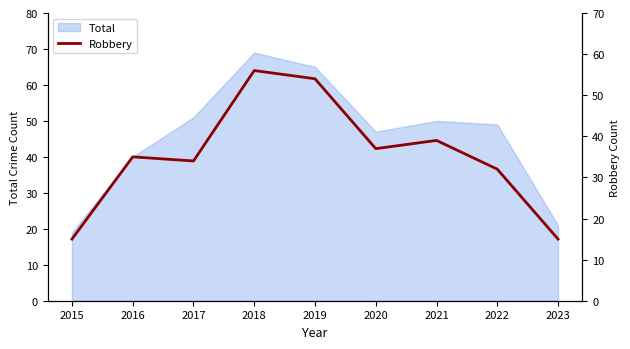

Is it true that Total equals 26 at 2017?

False